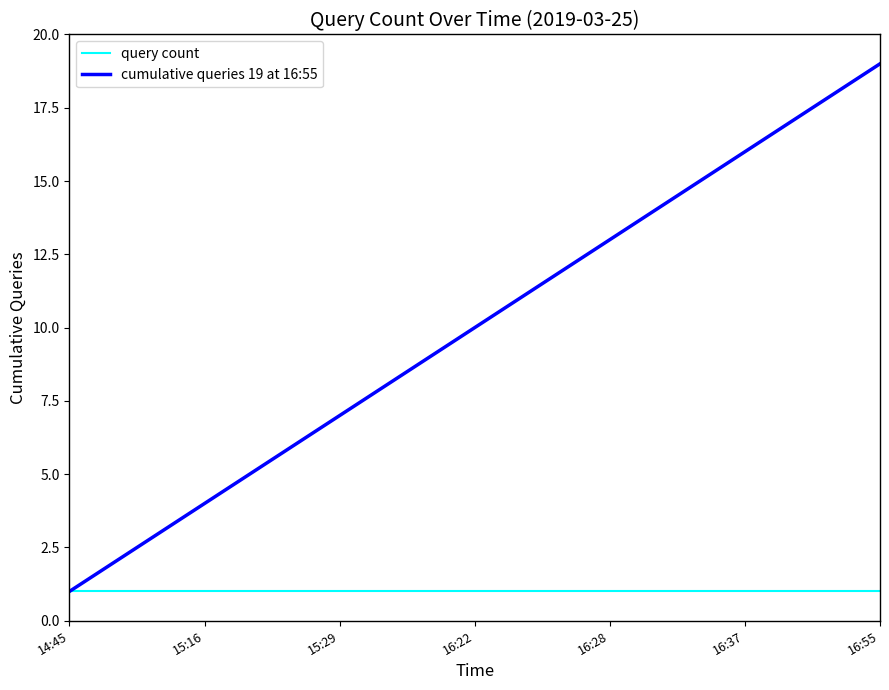

Which series has the largest range (max minus min)?

cumulative queries 19 at 16:55